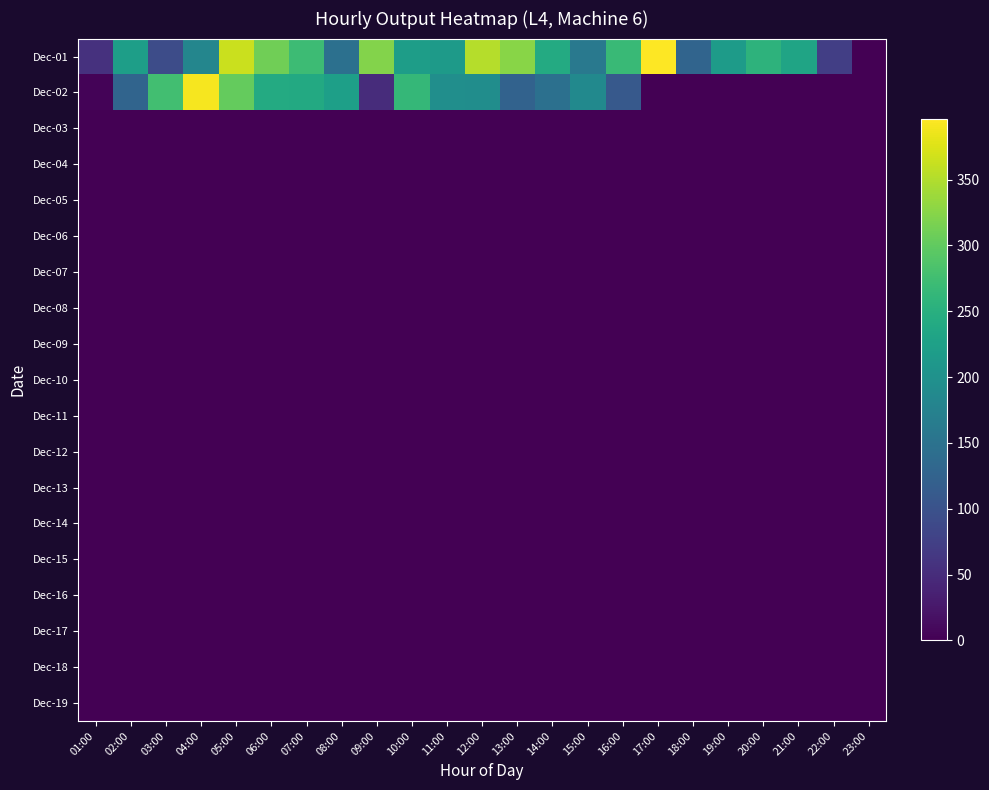

What is the difference between the highest and lowest values at 18:00?

128